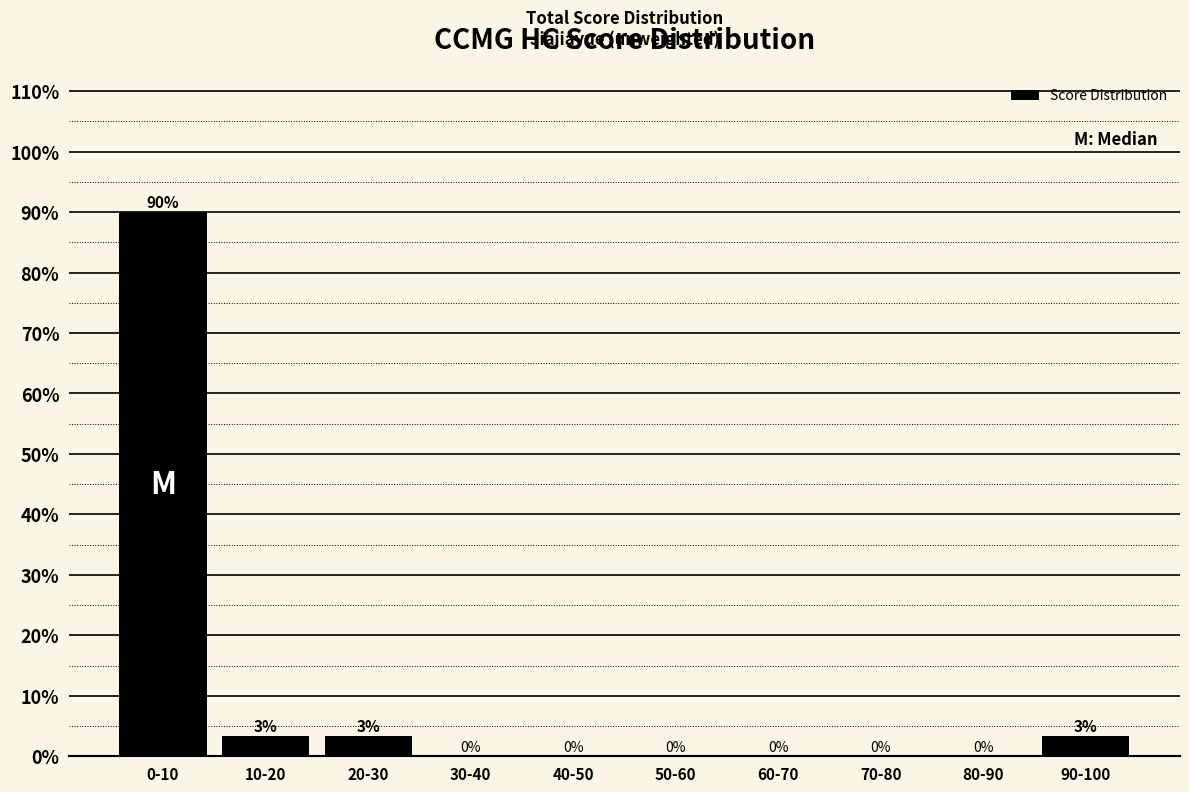

Is it true that the value at 70-80 is 0.0?

True